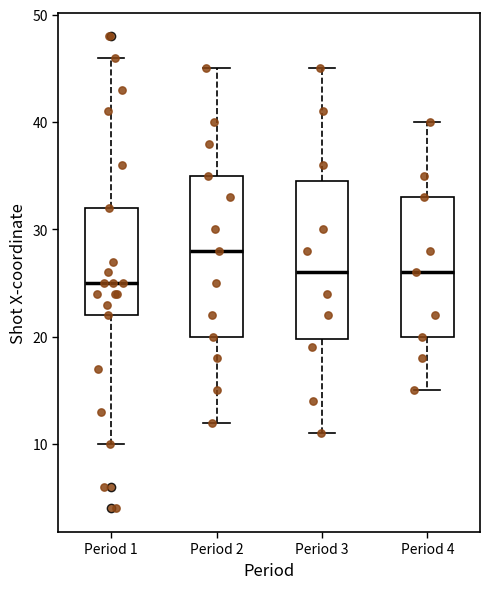

Reading left to right, transcribe this box plot: for each box, give where its median line is, the range the box spans, and where its two whiskers end, as read against the y-axis. The values are not printed on the chart, so give them approximately, as read against the axis.

Period 1: median 25, box 22 to 32, whiskers 10 to 46
Period 2: median 28, box 20 to 35, whiskers 12 to 45
Period 3: median 26, box 20 to 35, whiskers 11 to 45
Period 4: median 26, box 20 to 33, whiskers 15 to 40